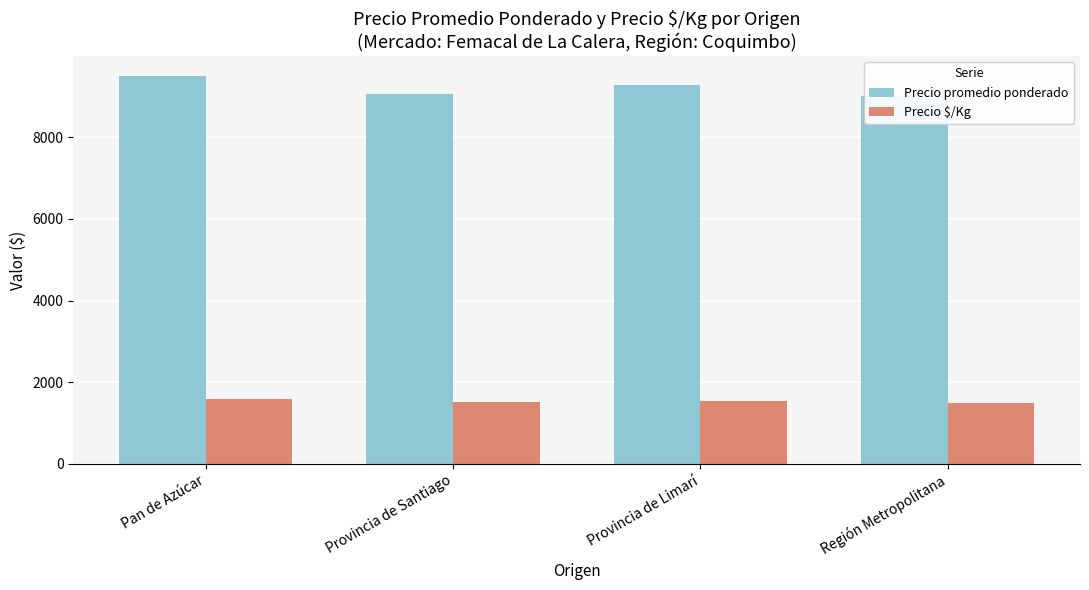

What is the minimum value for Precio $/Kg?

1500